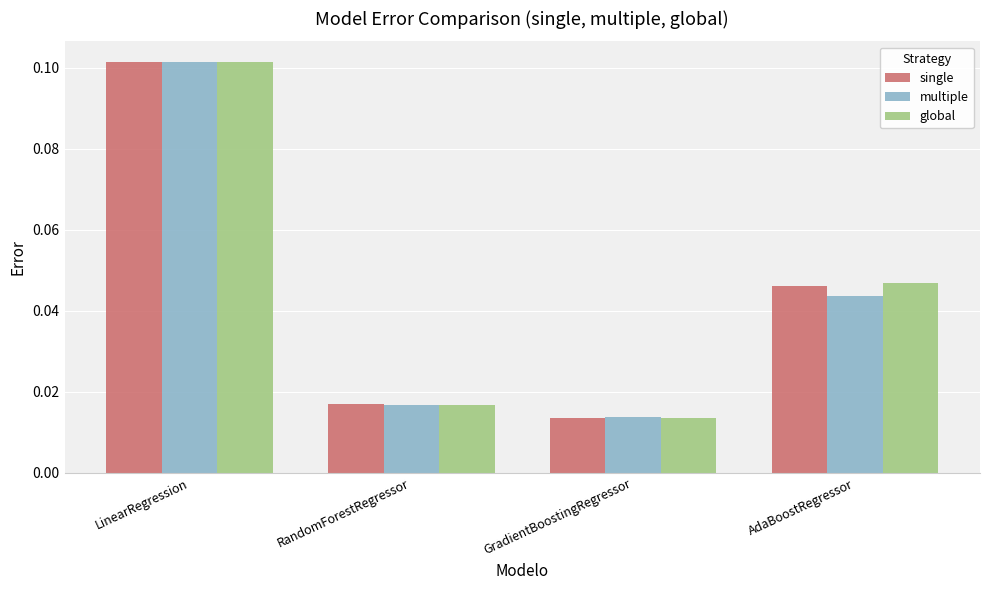

What is the label of the 3rd bar from the right?

RandomForestRegressor